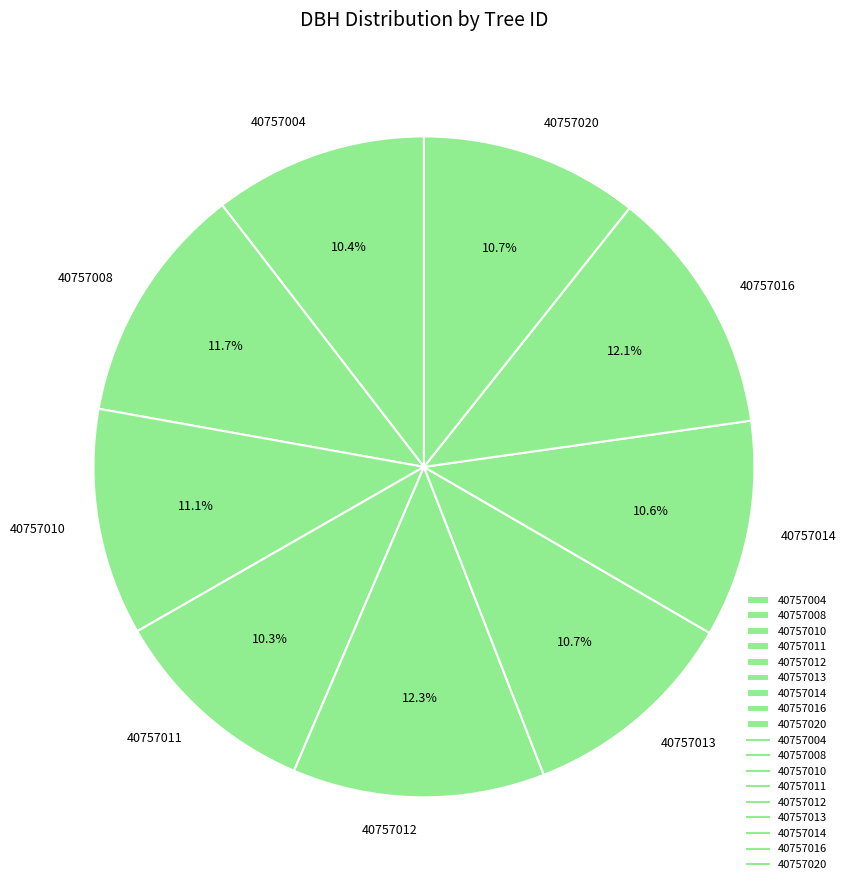

Do 40757012 and 40757020 together represent more than half of the pie?

No